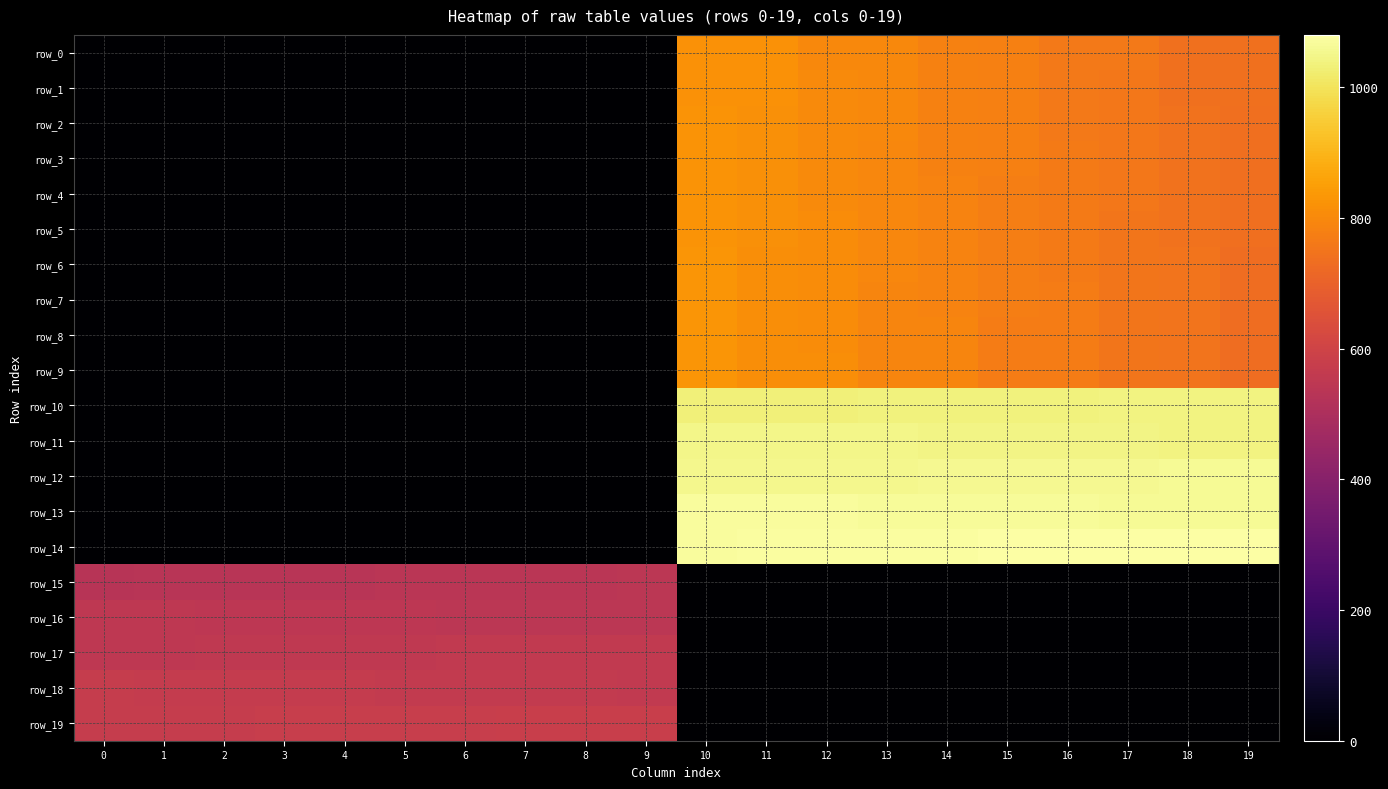

At which category is the sum across all series the highest?

10